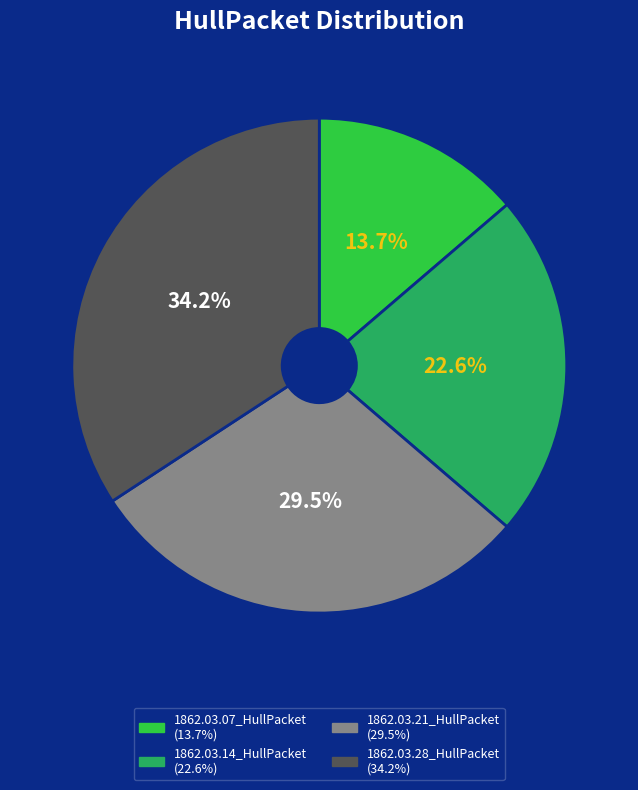

How many segments does this pie chart have?

4